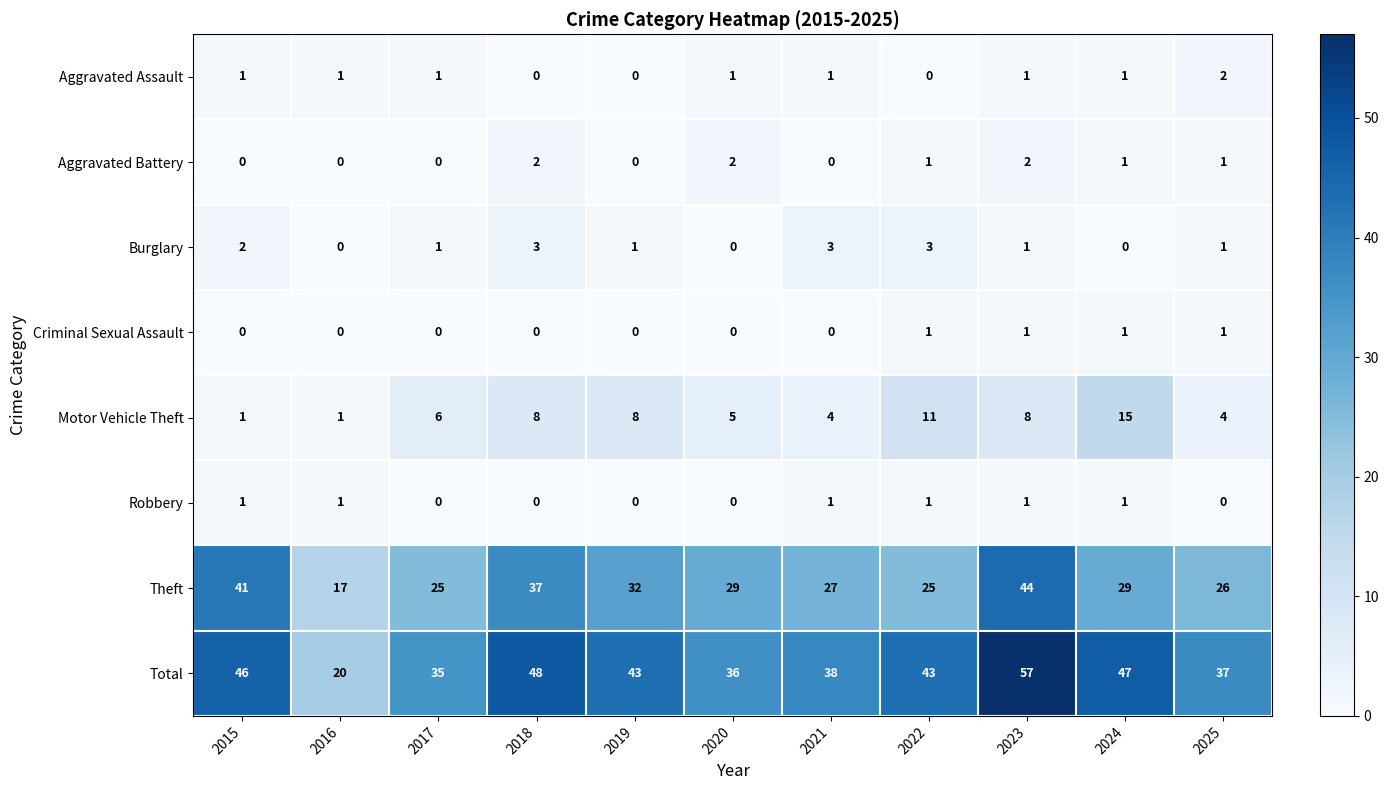

True or false: Aggravated Assault has a value of 1 at 2020.

True